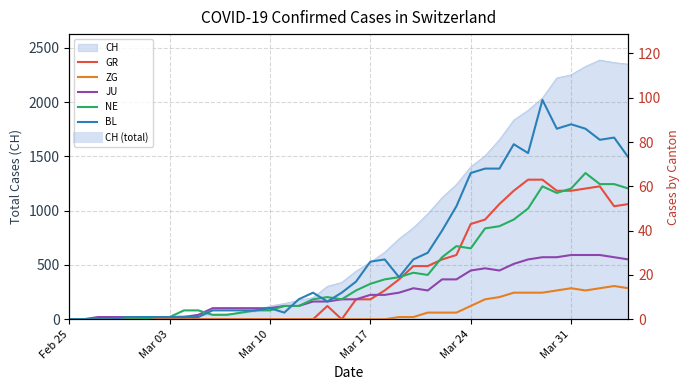

Does the chart have visible grid lines?

Yes